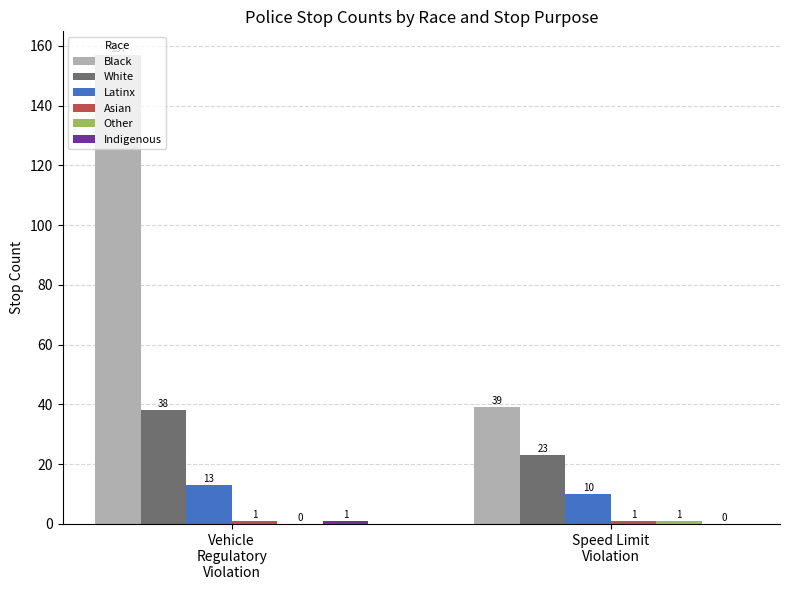

What is the sum of all Latinx values?

23